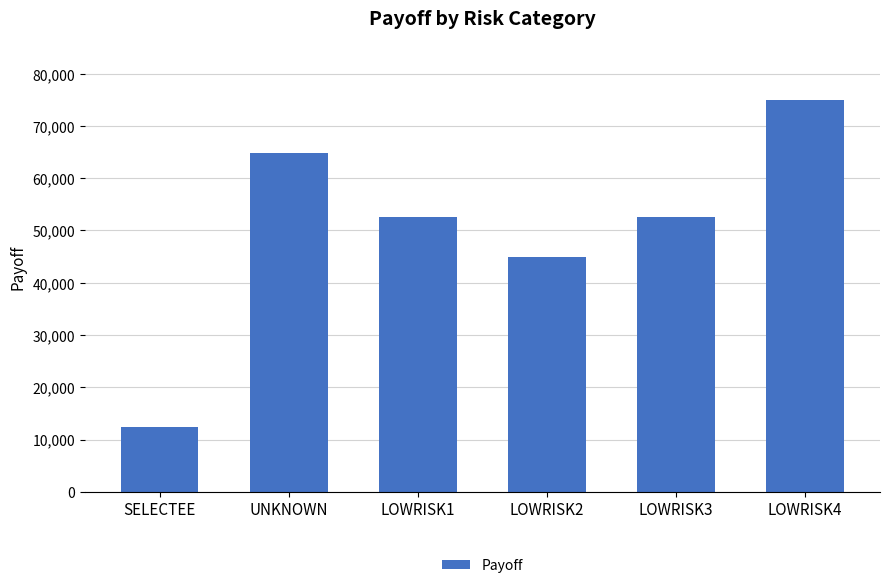

At which label does the data first exceed 52500?

UNKNOWN